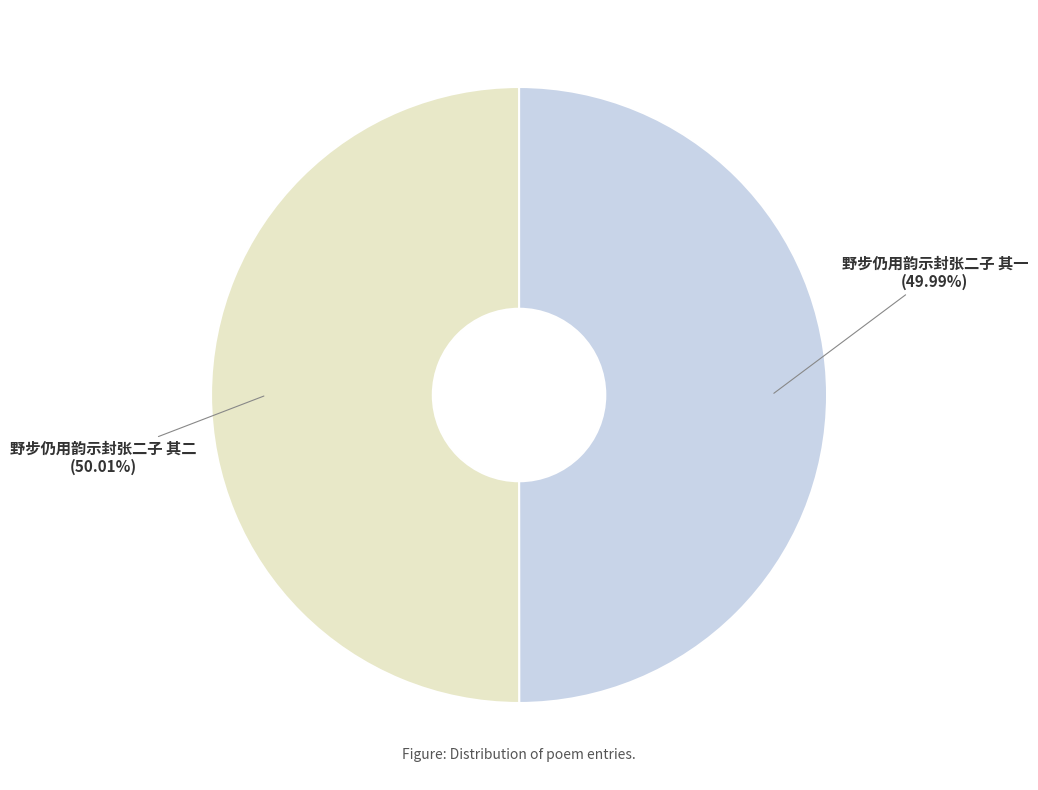

Is there a majority slice in this chart?

Yes